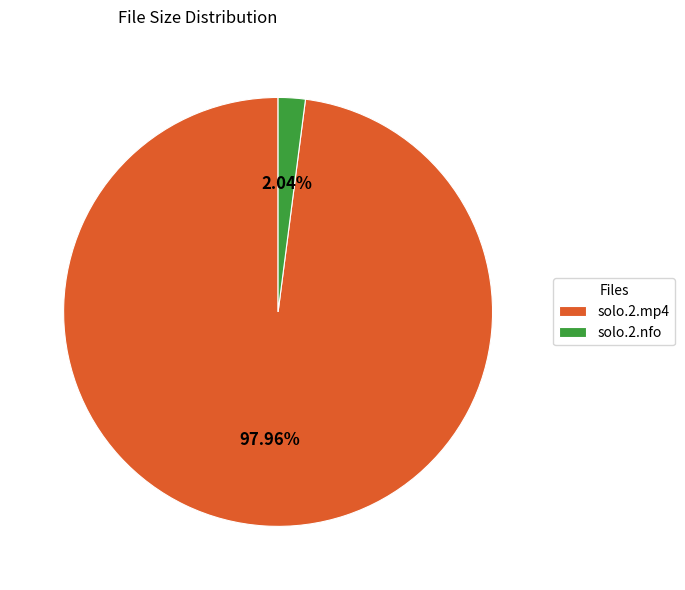

Is solo.2.mp4 the majority of the pie?

Yes